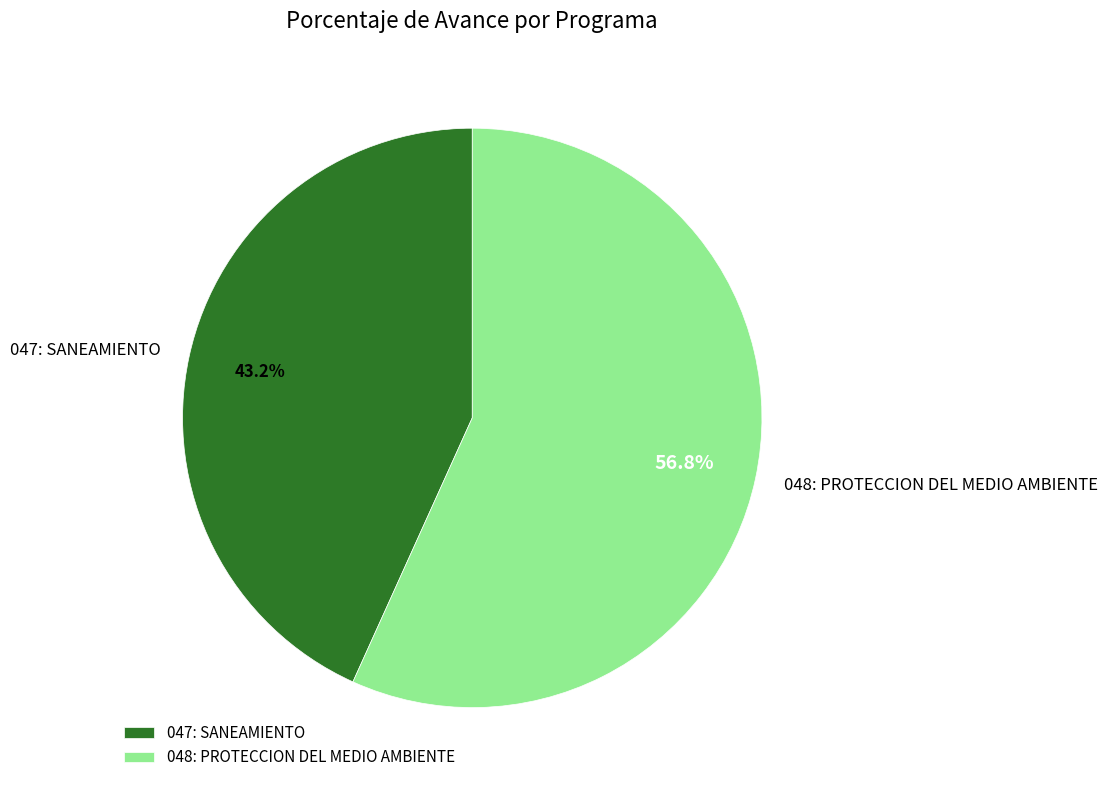

Which category has the biggest portion of the pie?

048: PROTECCION DEL MEDIO AMBIENTE